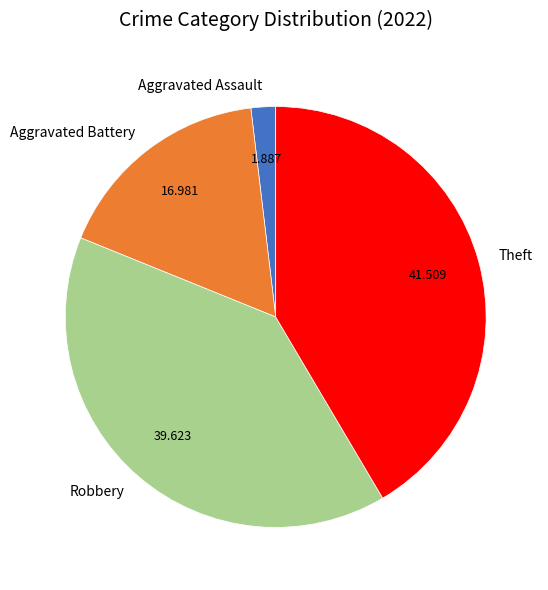

What is the smallest slice in the pie chart?

Aggravated Assault